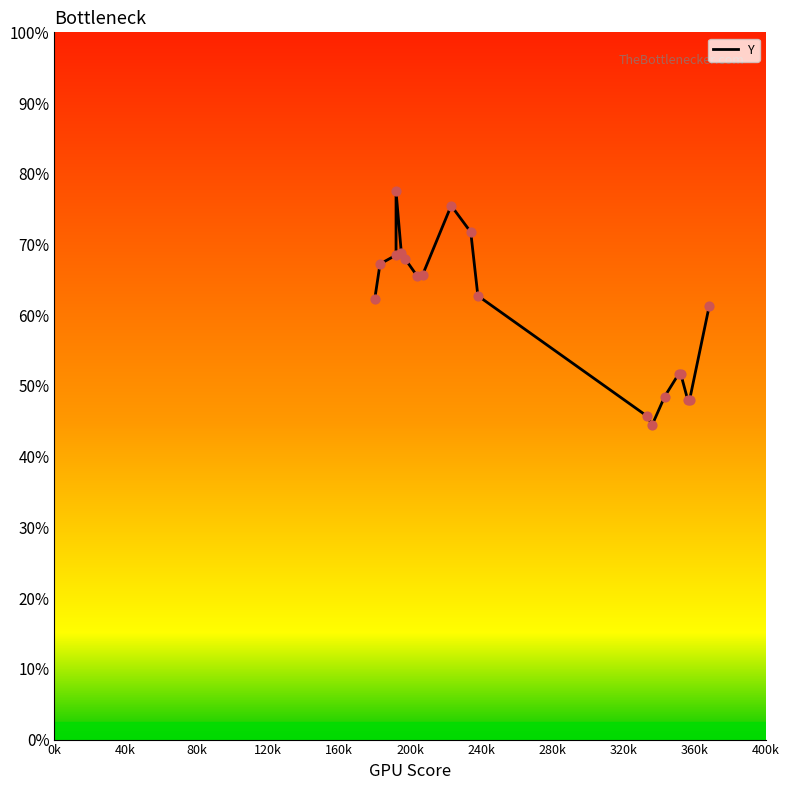

Between 80k and 0k, which is larger?

80k